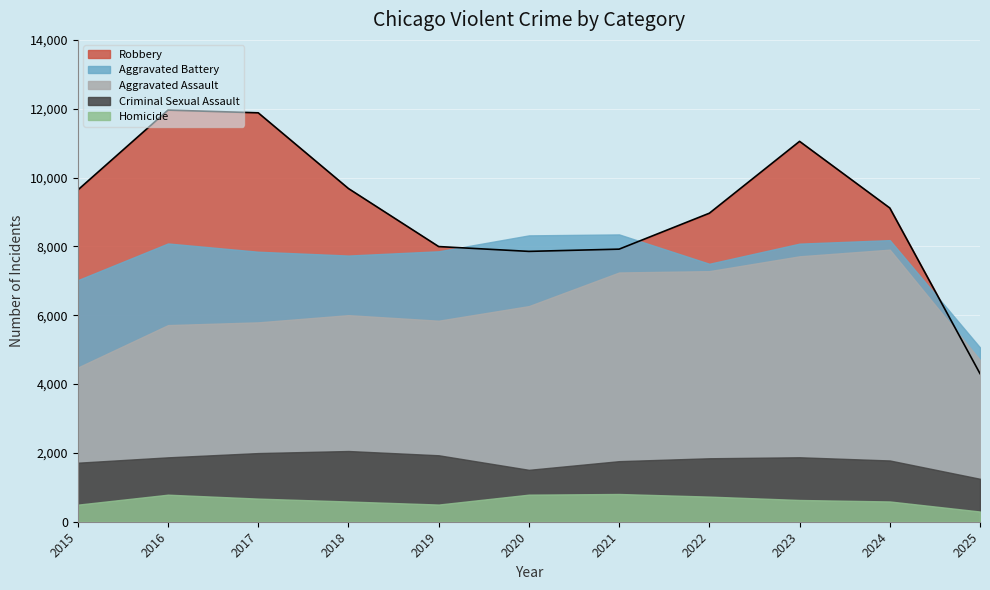

What value does the Robbery series have at 2021?

7920